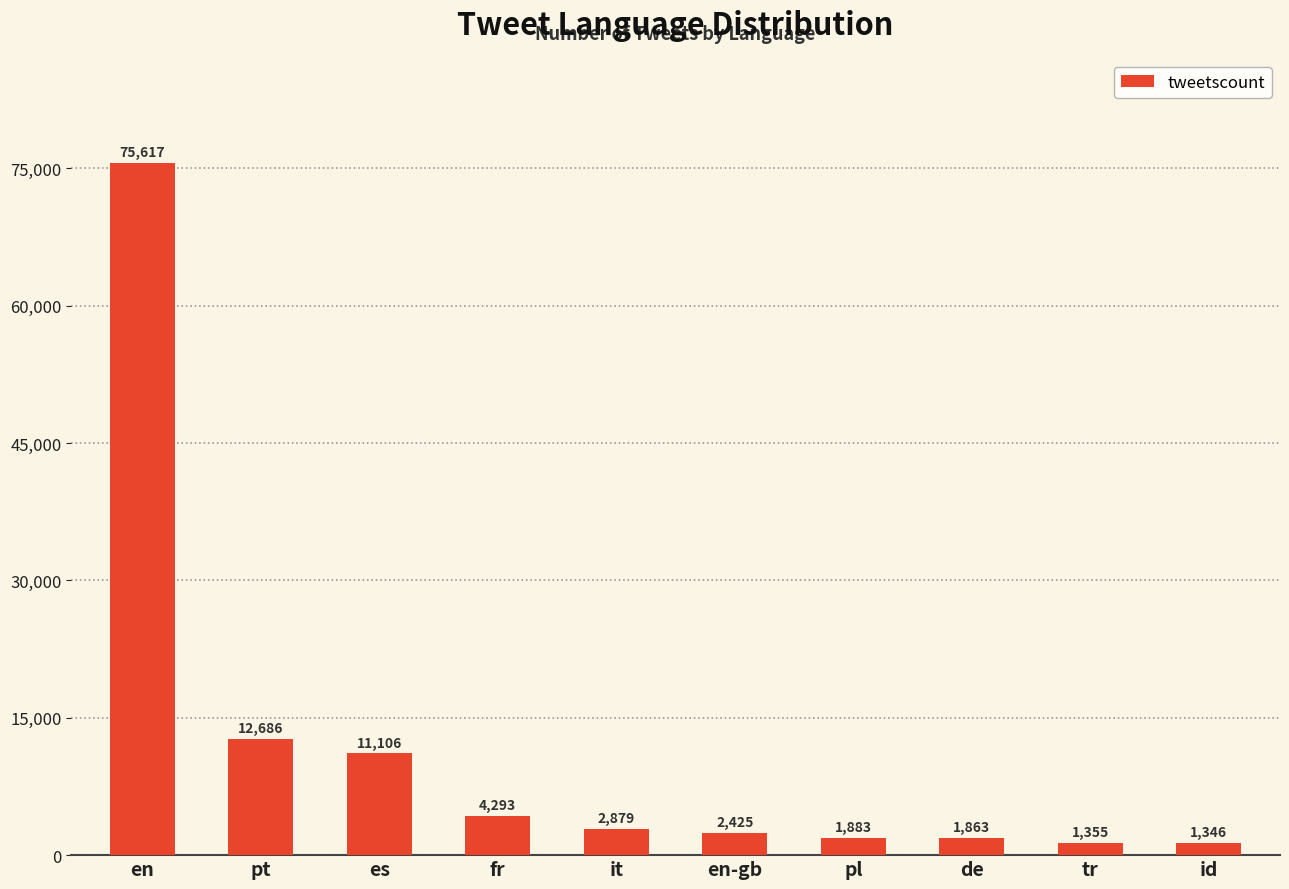

What is the change in value from it to tr?

-1524